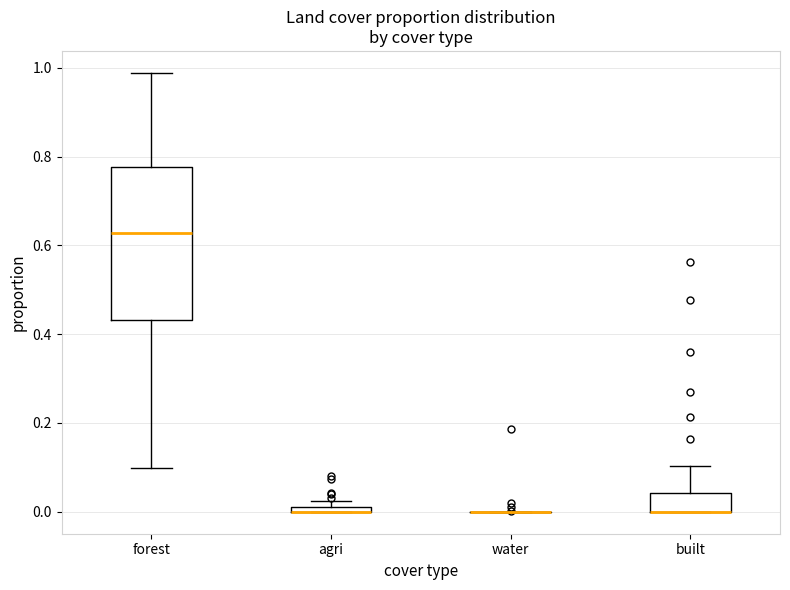

Comparing the boxes themselves (not the whiskers), which one is the tallest?

forest